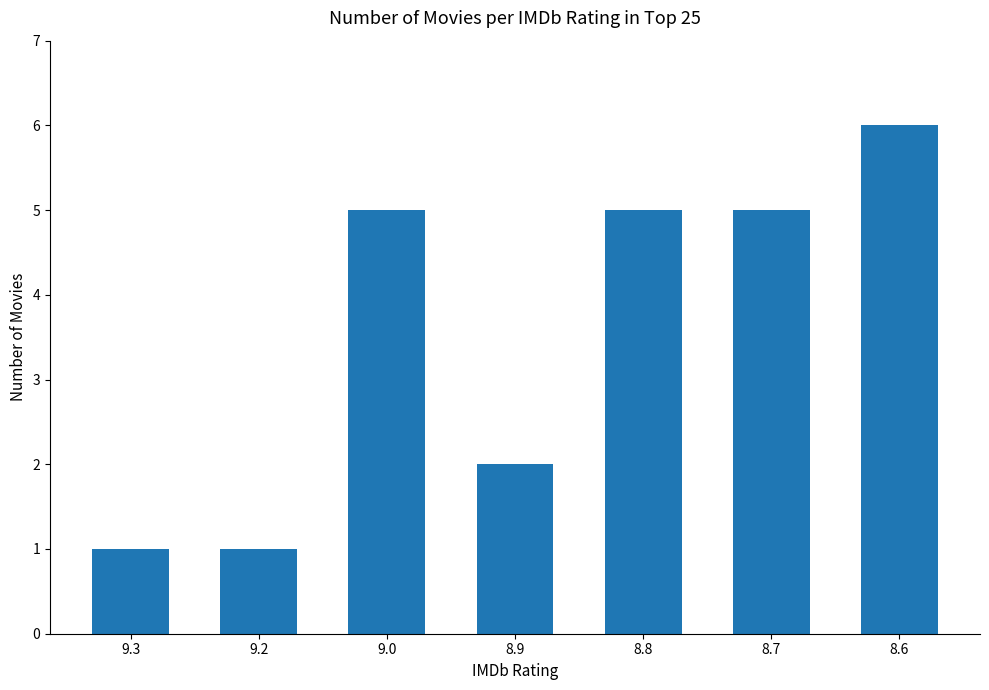

What is the change in value from 9.3 to 8.6?

+5